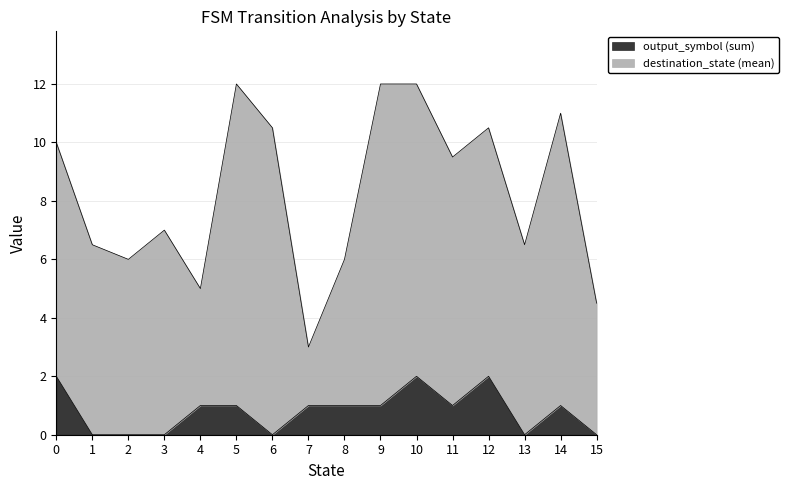

What is the total value across all series at 4?

5.0